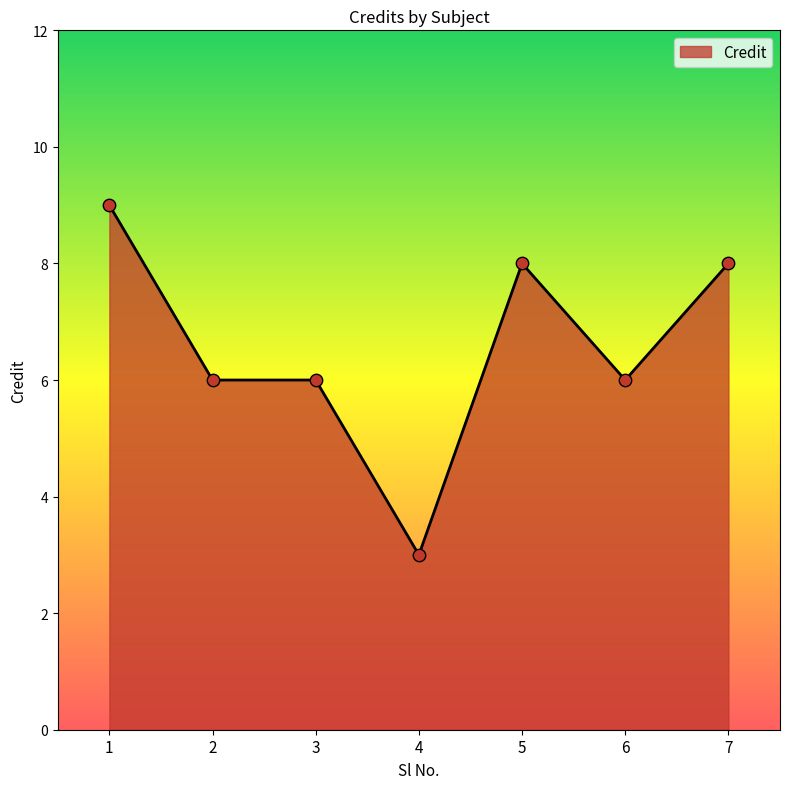

What is the change in value from 2 to 7?

+2